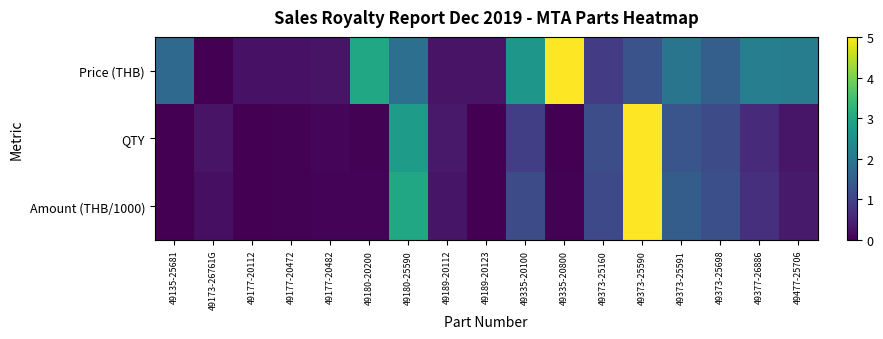

Which series changed the most between 49335-20800 and 49477-25706?

Price (THB)